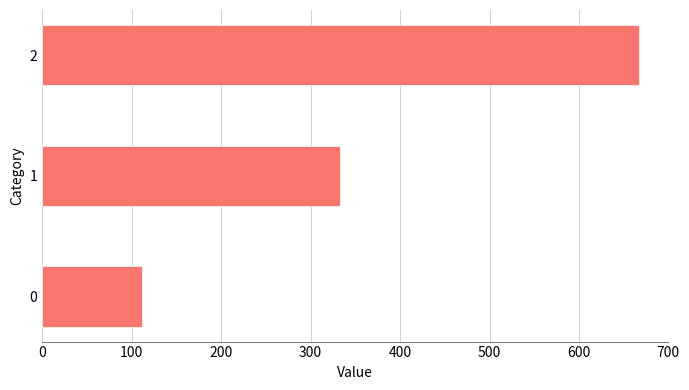

The value at 0 is 77.4. True or false?

False